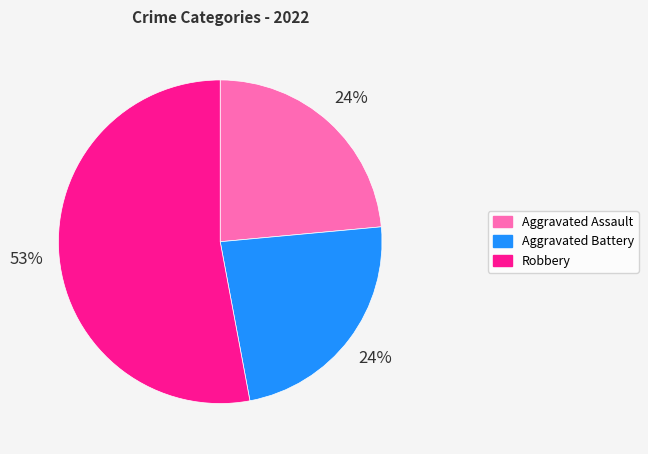

Do Aggravated Assault and Robbery together represent more than half of the pie?

Yes